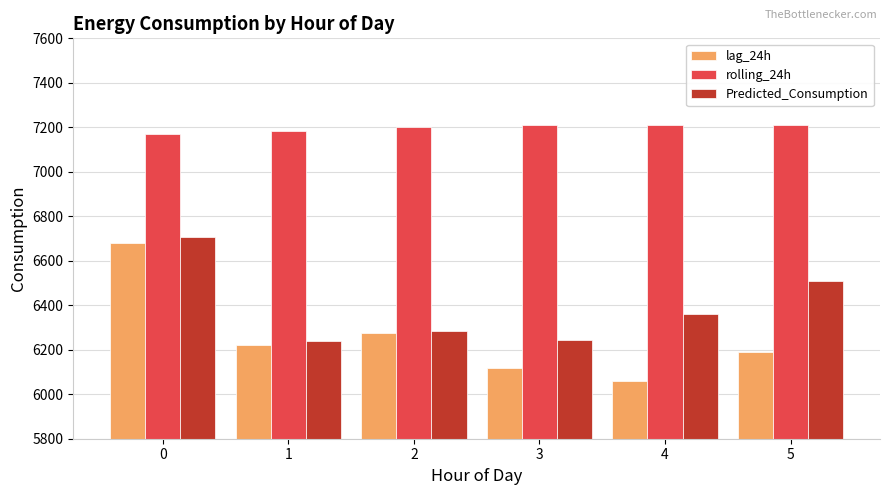

The value of rolling_24h at 3 is 10444.9. True or false?

False